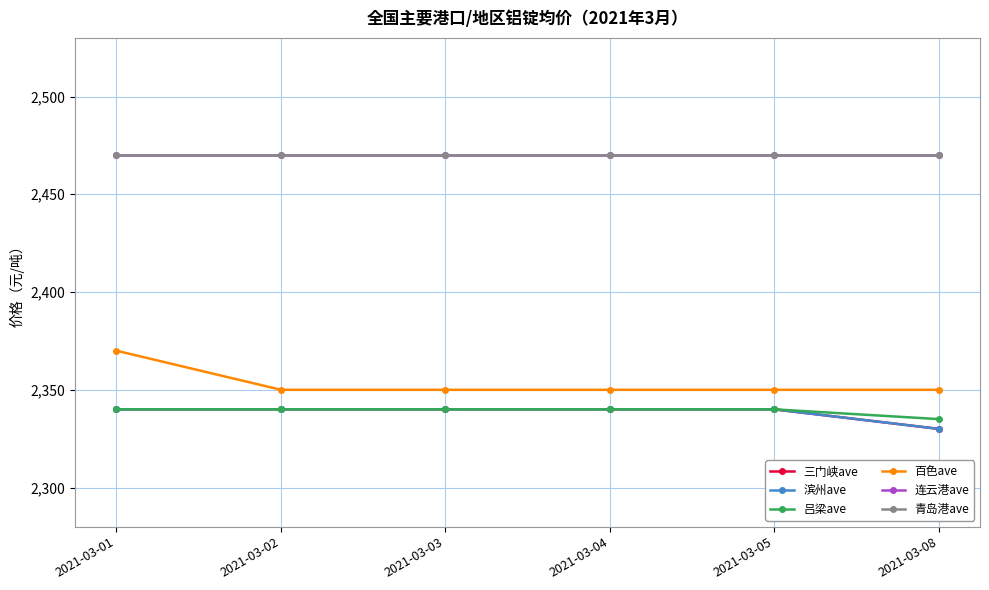

Is this an area chart (filled region under the line)?

No